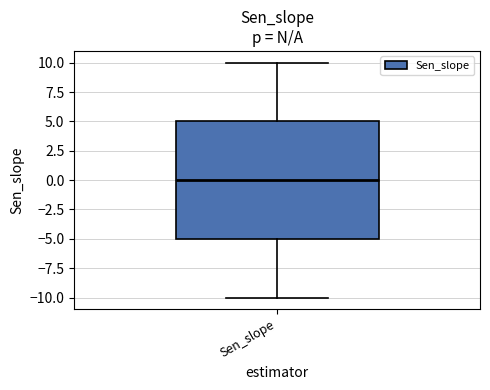

Transcribe this box plot: give where the median line is, the range the box spans, and where the two whiskers end, as read against the y-axis. The values are not printed on the chart, so give them approximately, as read against the axis.

median 0, box -5 to 5, whiskers -10 to 10